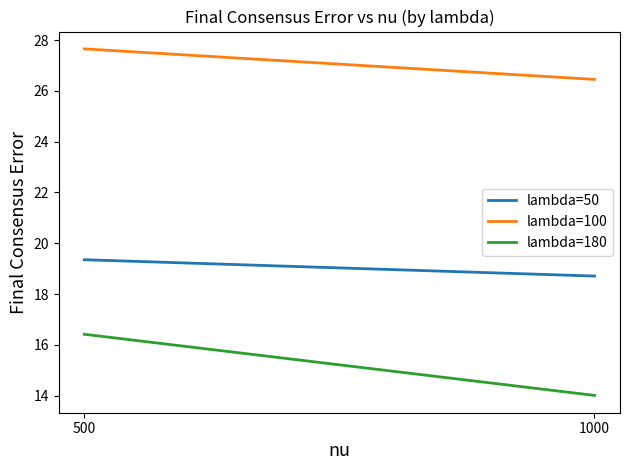

Reading right to left, transcribe all the data shown in this chart.

lambda=50: 18.7	19.4
lambda=100: 26.5	27.7
lambda=180: 14.0	16.4